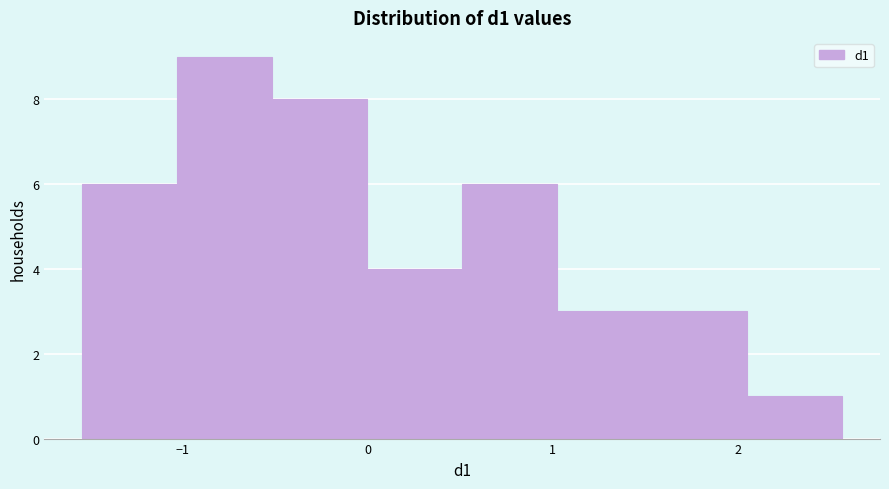

Which range on the x-axis has the tallest bar?

-1.0 to -0.5